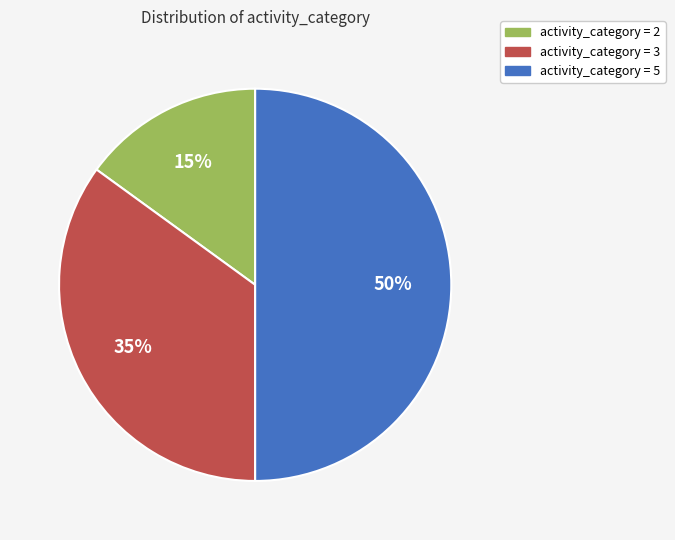

To the nearest percent, what is the average slice percentage?

33%